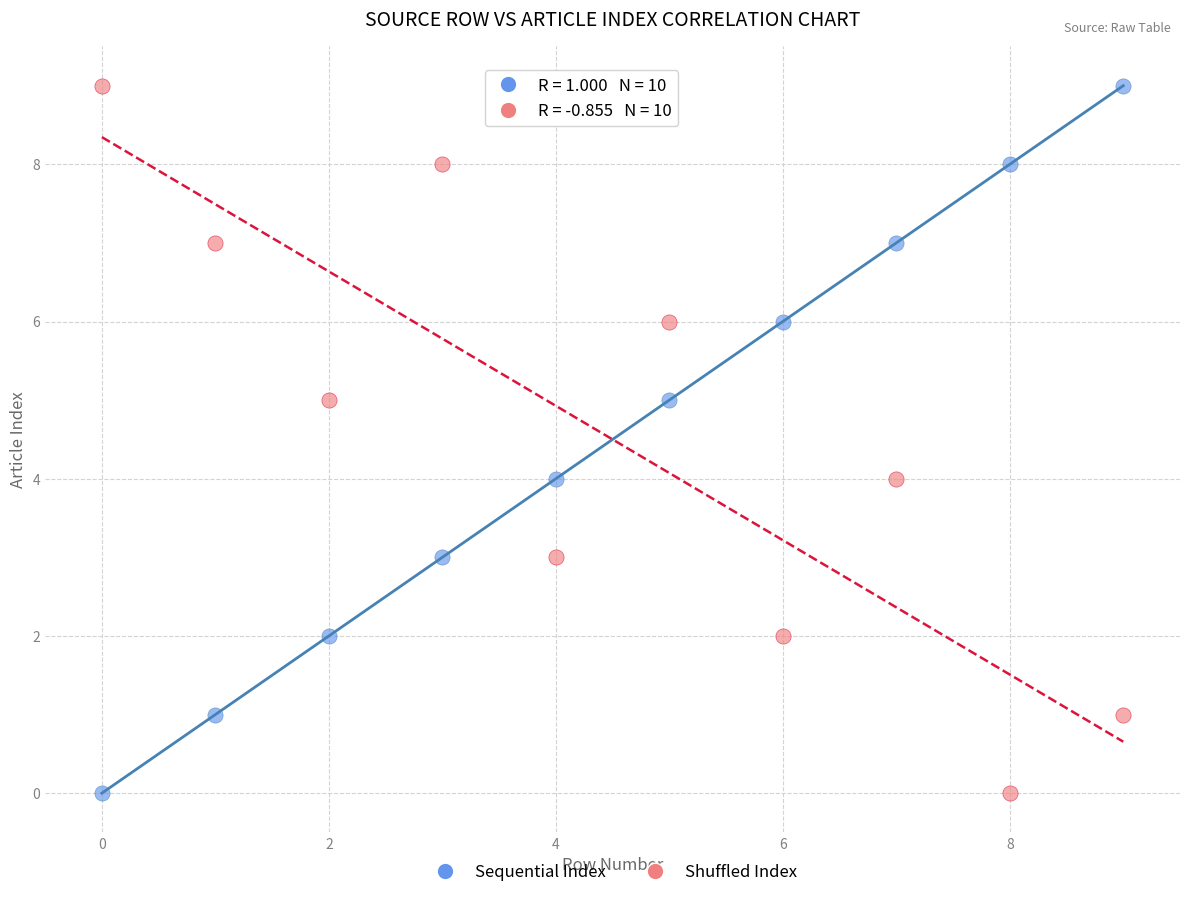

Across all data points, what is the range of Y values (max minus min)?

9